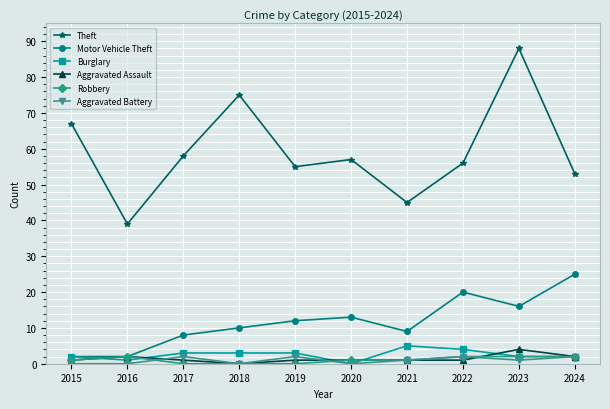

Does the chart have visible grid lines?

Yes